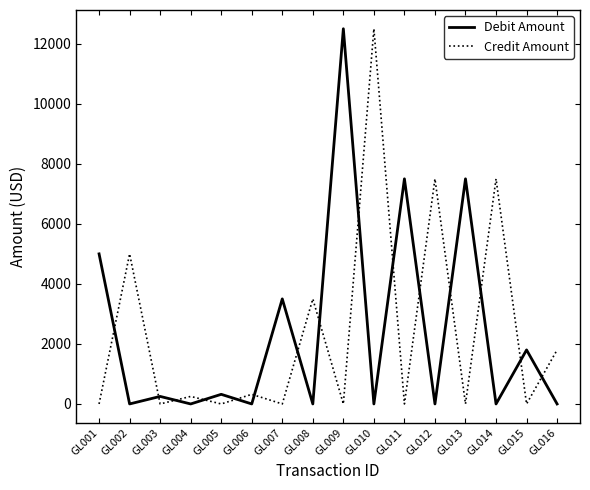

The Credit Amount series shows 12659.6 at GL012. True or false?

False